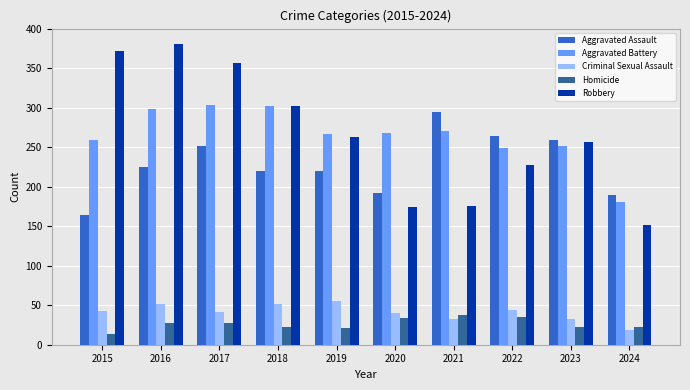

What is the value of the Criminal Sexual Assault bar at the 6th from the left?

40